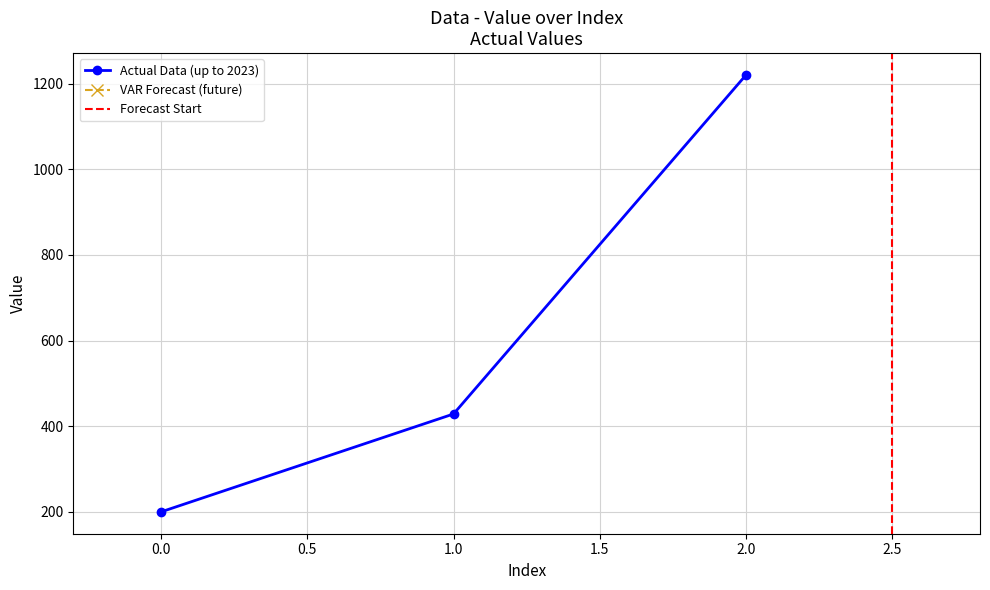

What is the sum of the values at 2 and 0?

1420.0